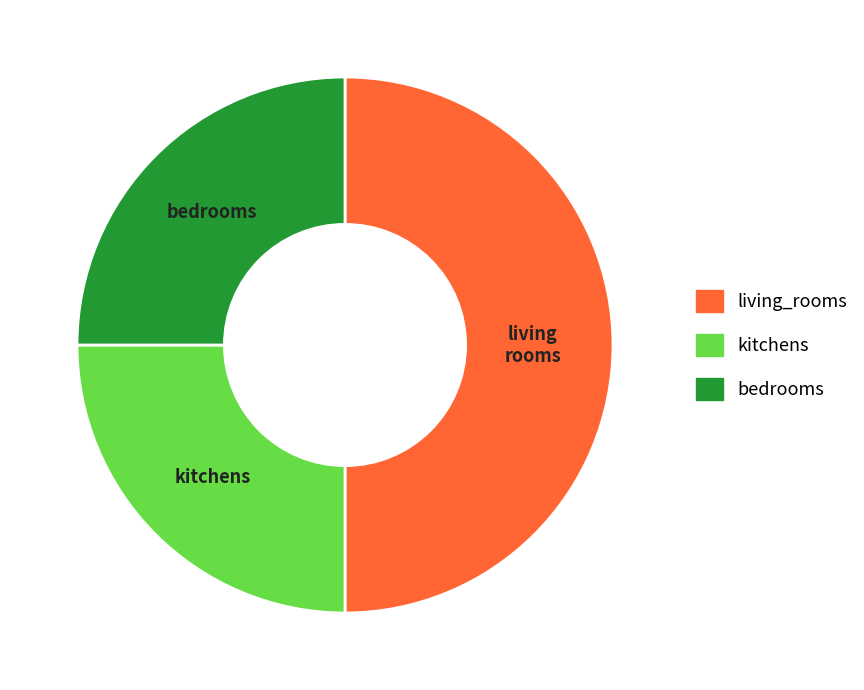

Count the number of slices in the pie.

3